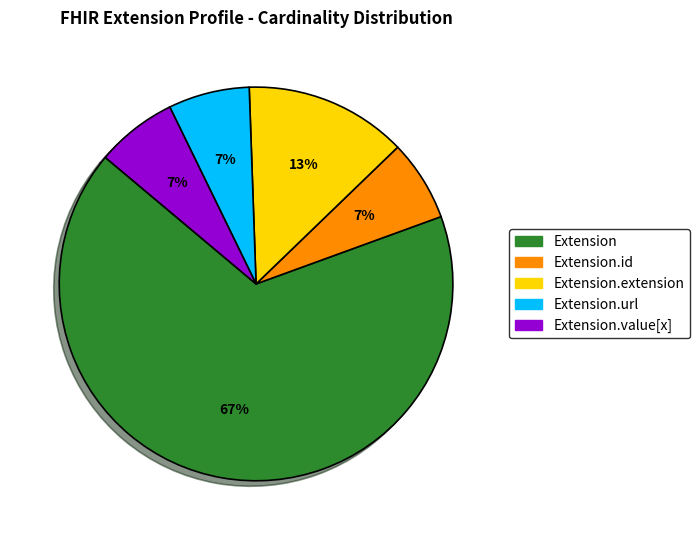

To the nearest percent, what is the average slice percentage?

20%